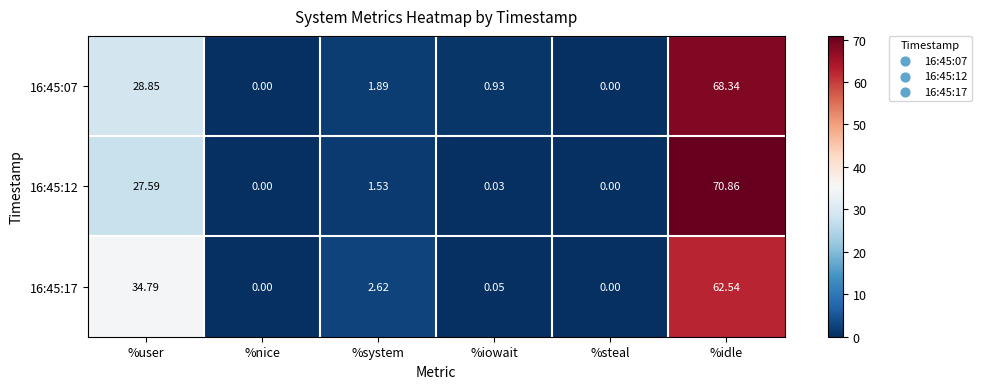

At which label does 16:45:12 first exceed 1?

%user